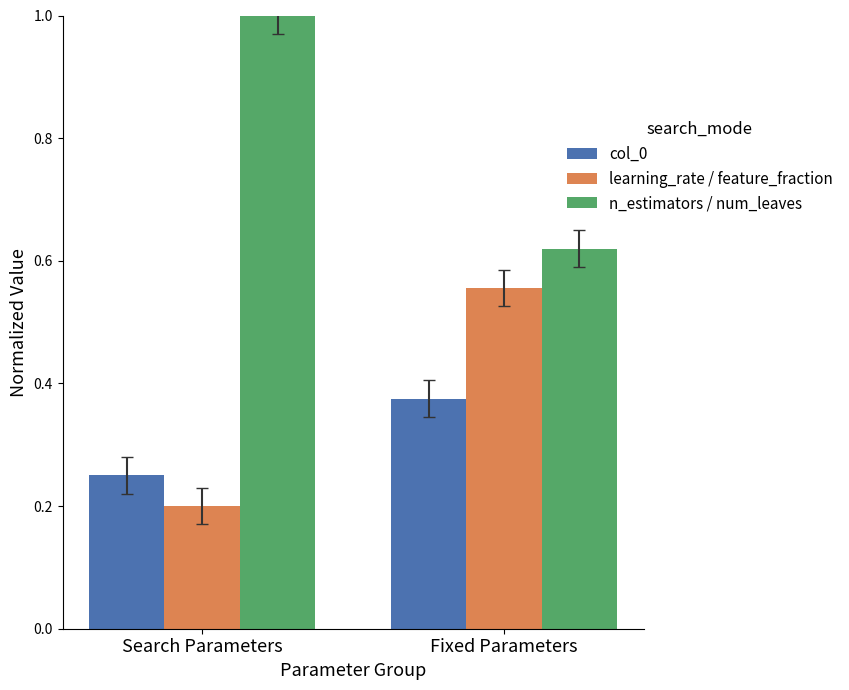

What is the sum of the n_estimators / num_leaves values at Fixed Parameters and Search Parameters?

1.6